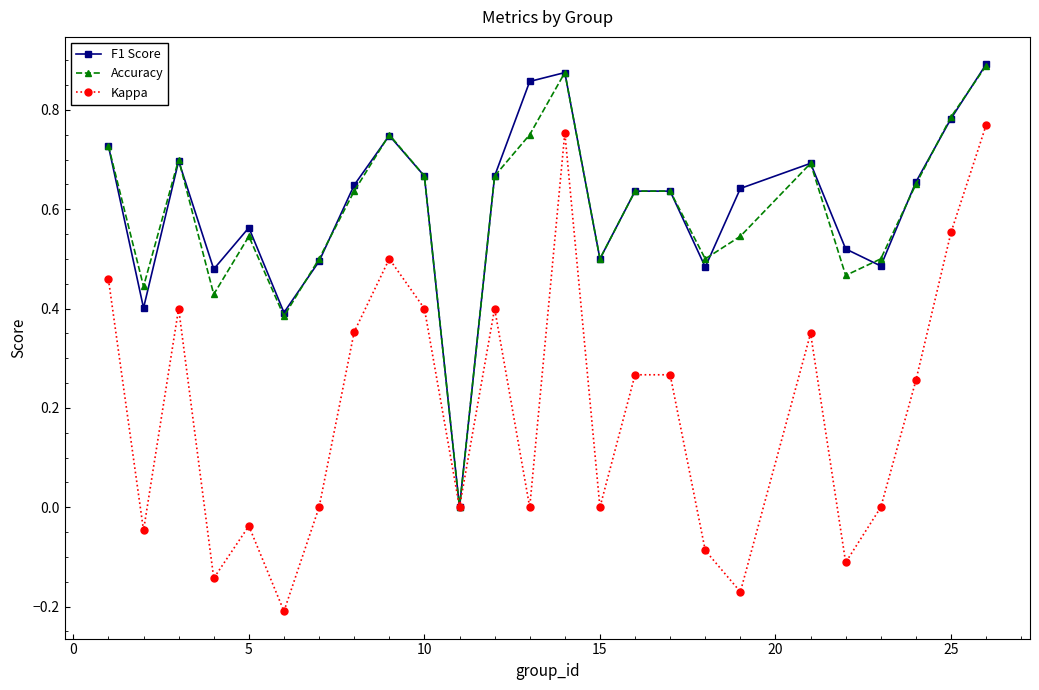

True or false: F1 Score has more than 0 interior local peaks.

True